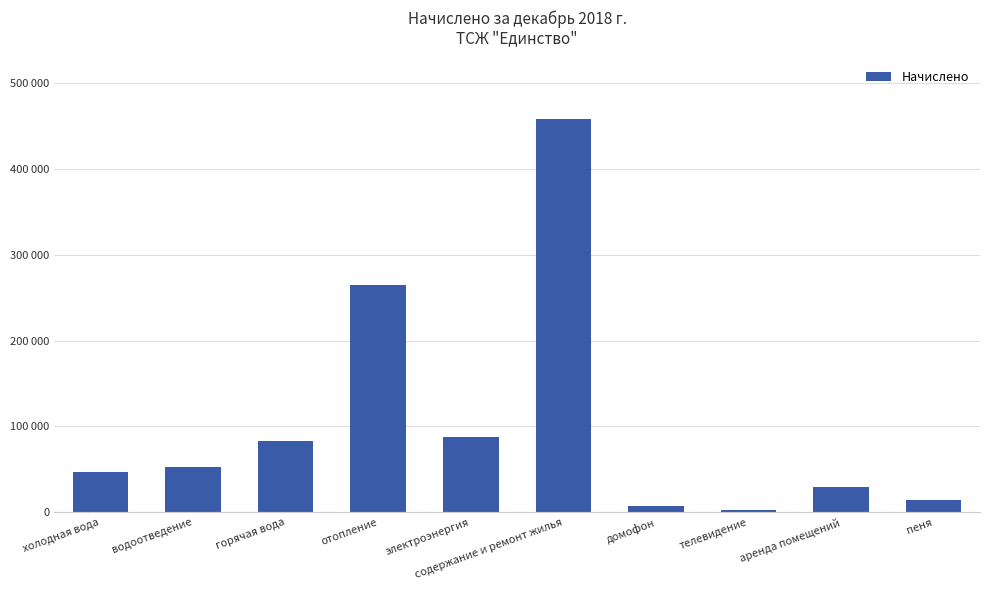

Are the bars grouped side by side (vs. stacked)?

No